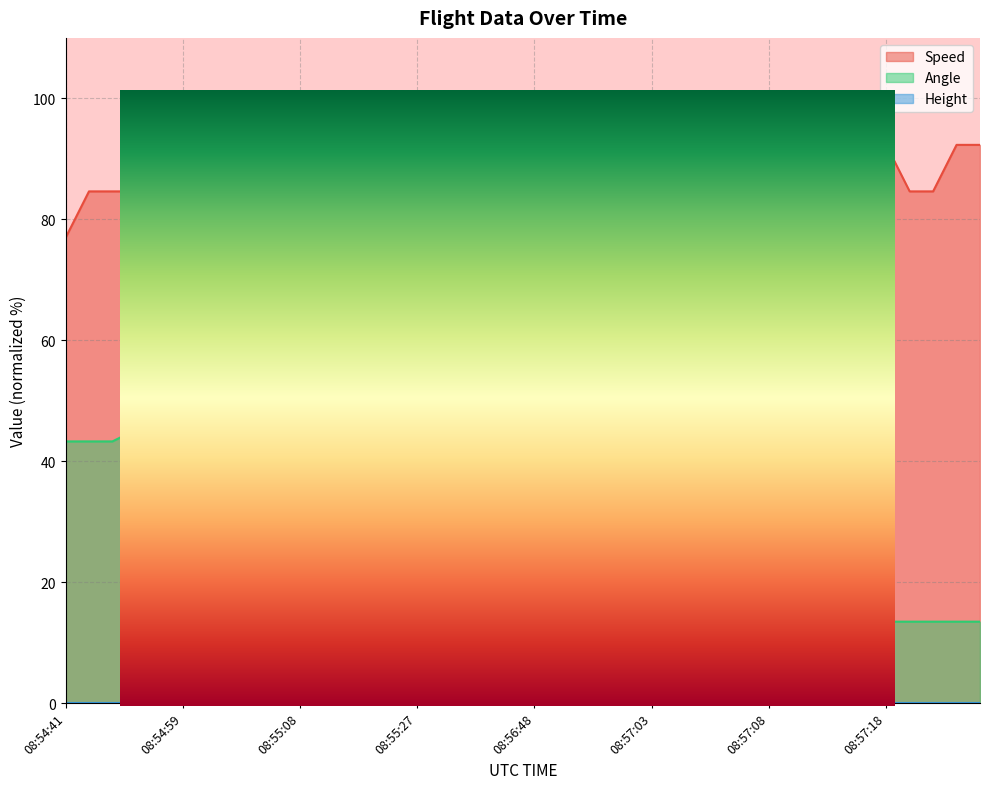

Reading left to right, list all the values displayed in this chart.

Speed: 76.9	84.6	84.6	84.6	84.6	84.6	76.9	76.9	76.9	76.9	76.9	92.3	92.3	92.3	100.0	92.3	92.3	92.3	92.3	92.3	92.3	92.3	100.0	100.0	100.0	100.0	100.0	92.3	100.0	100.0	92.3	100.0	100.0	100.0	92.3	92.3	84.6	84.6	92.3	92.3
Angle: 43.3	43.3	43.3	45.2	45.2	91.3	100.0	100.0	100.0	100.0	100.0	100.0	100.0	100.0	100.0	100.0	100.0	100.0	91.3	70.2	15.4	13.5	13.5	13.5	13.5	13.5	13.5	13.5	13.5	13.5	13.5	13.5	13.5	13.5	13.5	13.5	13.5	13.5	13.5	13.5